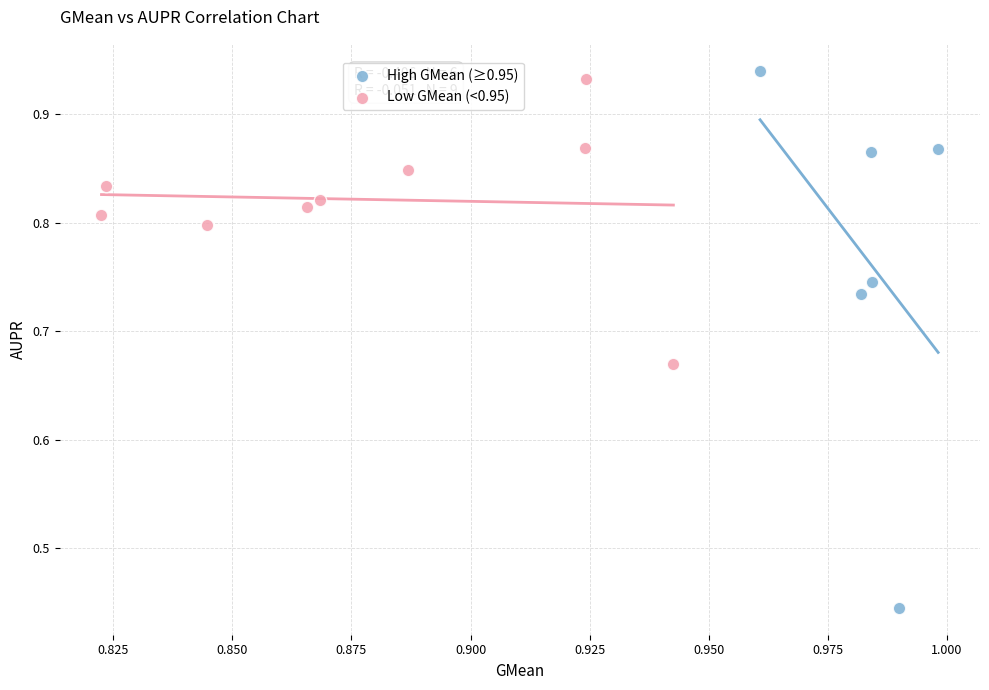

Which series has the largest Y range (max minus min)?

High GMean (≥0.95)